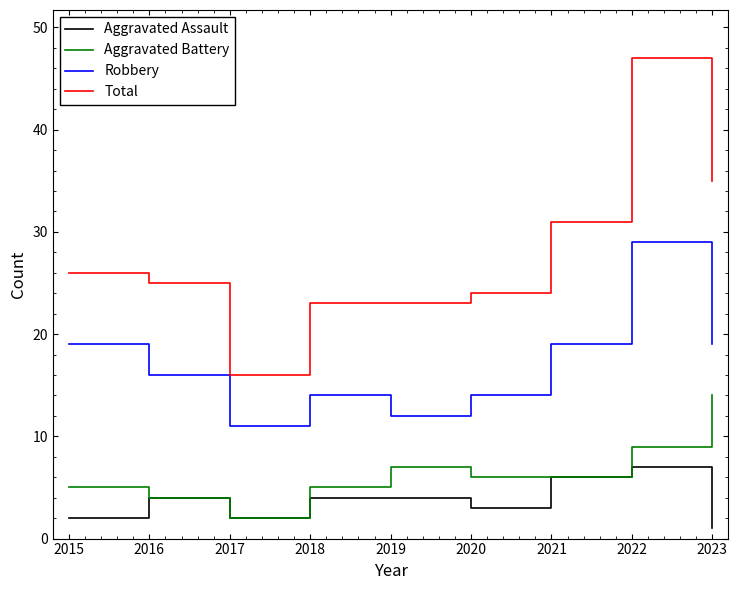

Reading right to left, list all the values displayed in this chart.

Aggravated Assault: 2023=1	2022=7	2021=6	2020=3	2019=4	2018=4	2017=2	2016=4	2015=2
Aggravated Battery: 2023=14	2022=9	2021=6	2020=6	2019=7	2018=5	2017=2	2016=4	2015=5
Robbery: 2023=19	2022=29	2021=19	2020=14	2019=12	2018=14	2017=11	2016=16	2015=19
Total: 2023=35	2022=47	2021=31	2020=24	2019=23	2018=23	2017=16	2016=25	2015=26